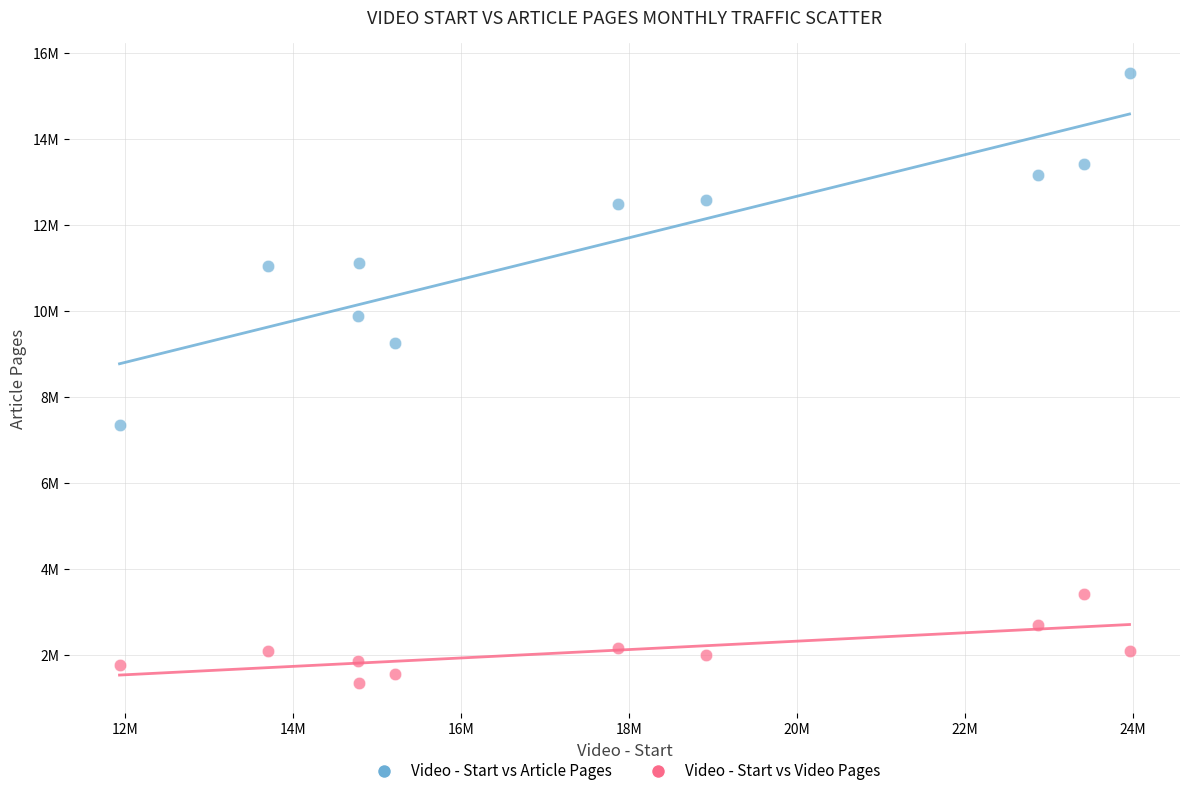

Which series has the largest Y range (max minus min)?

Video - Start vs Article Pages